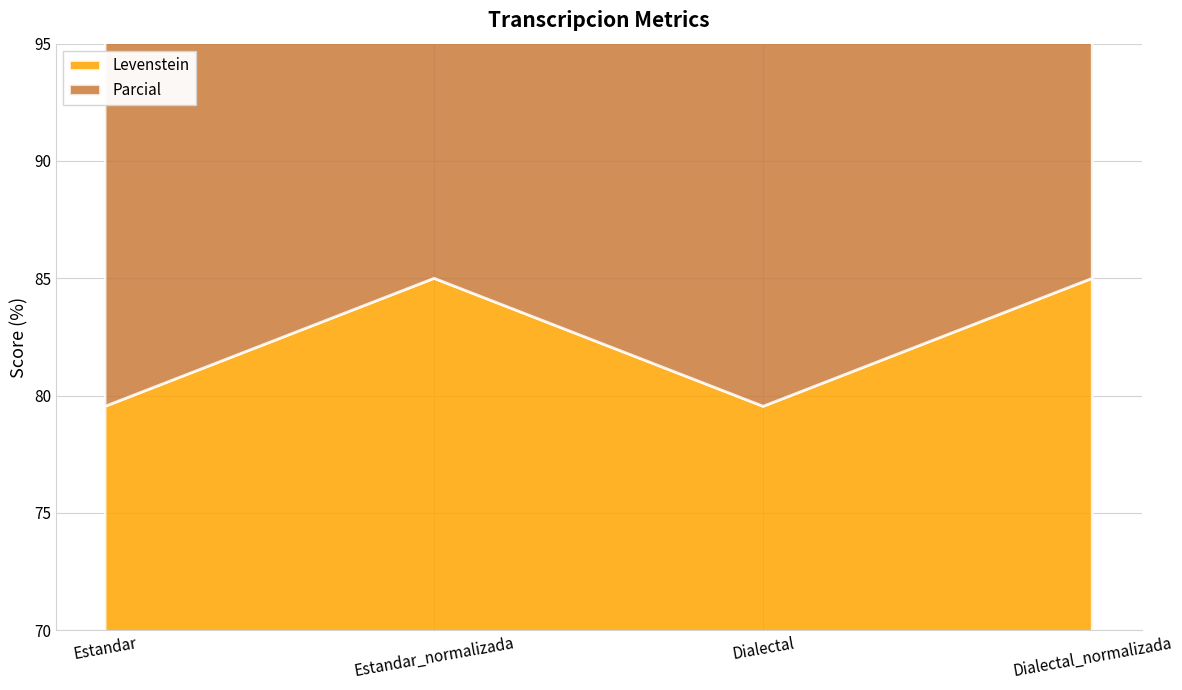

What is the minimum value shown in the chart?

79.5